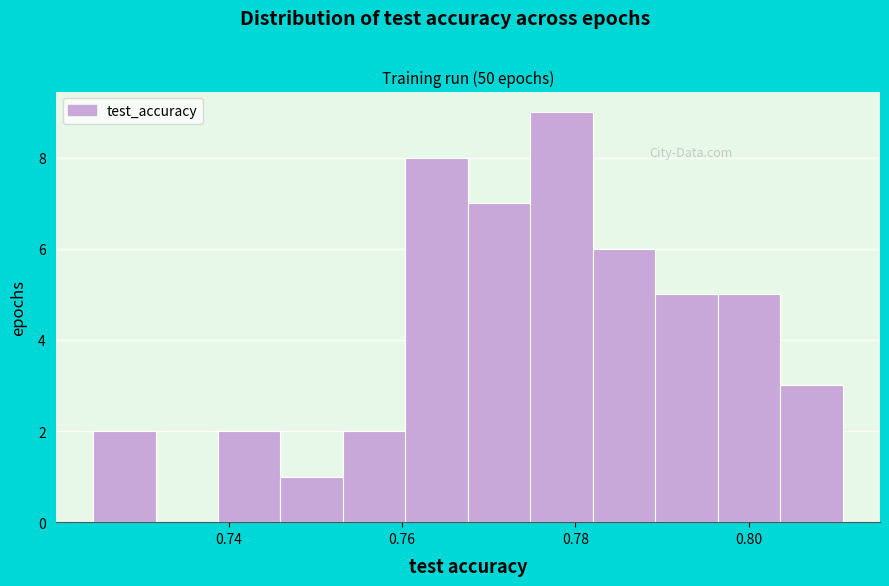

Around what value on the x-axis is the tallest bar? Give the approximate position of its centre, as read against the axis.

0.778